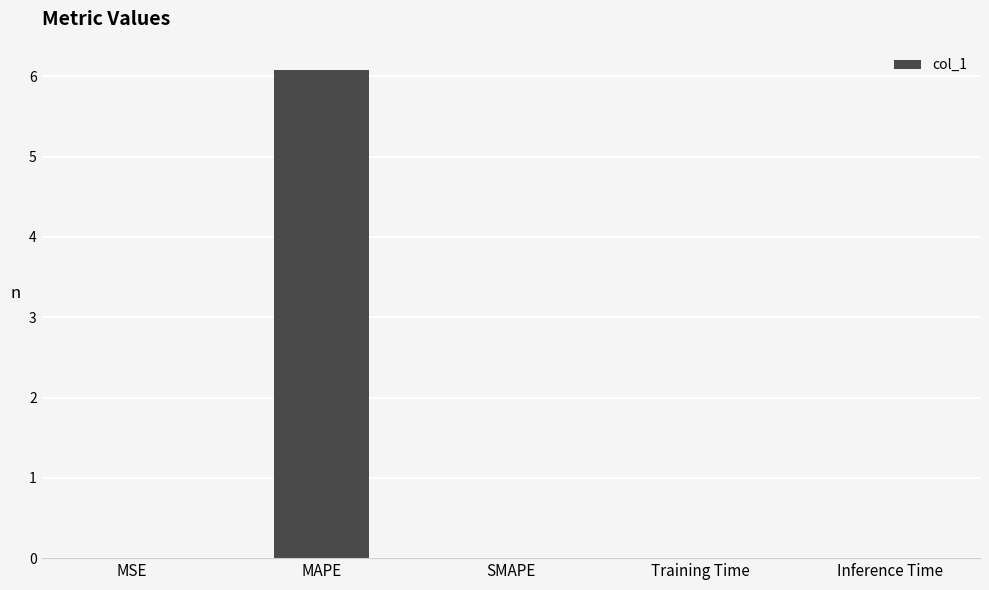

What is the maximum value shown in the chart?

6.1